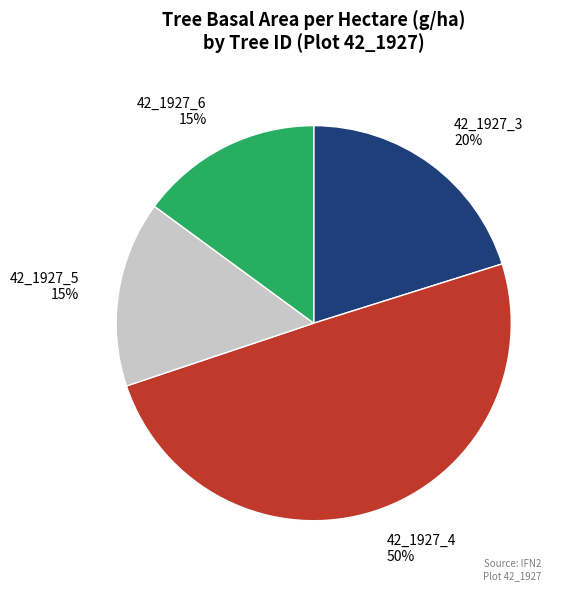

Which has a higher value, 42_1927_4 or 42_1927_5?

42_1927_4